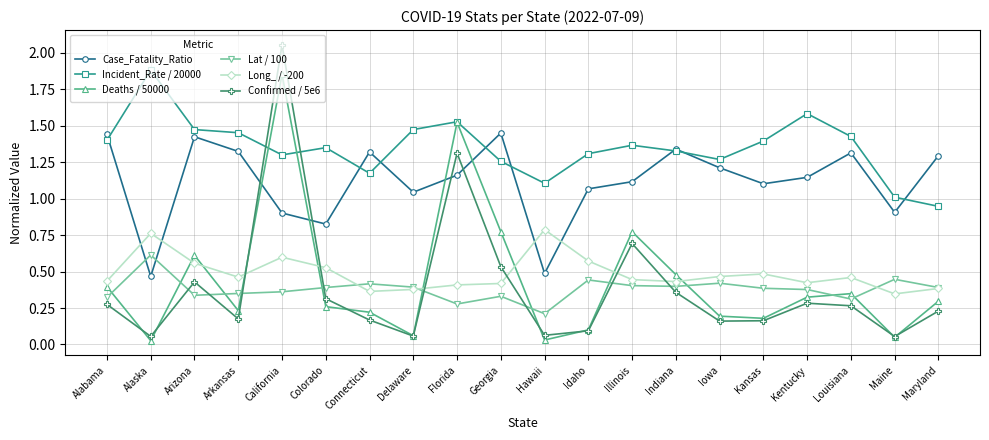

True or false: Incident_Rate / 20000 has a value of 1.4 at Illinois.

True